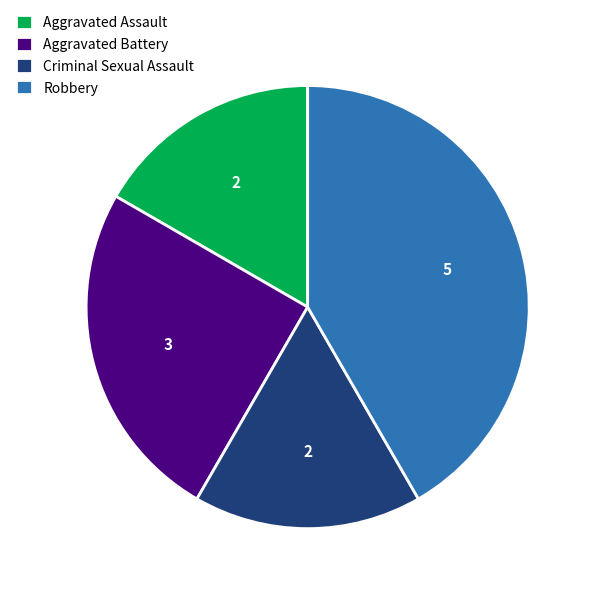

True or false: Criminal Sexual Assault accounts for 24% of the total.

False